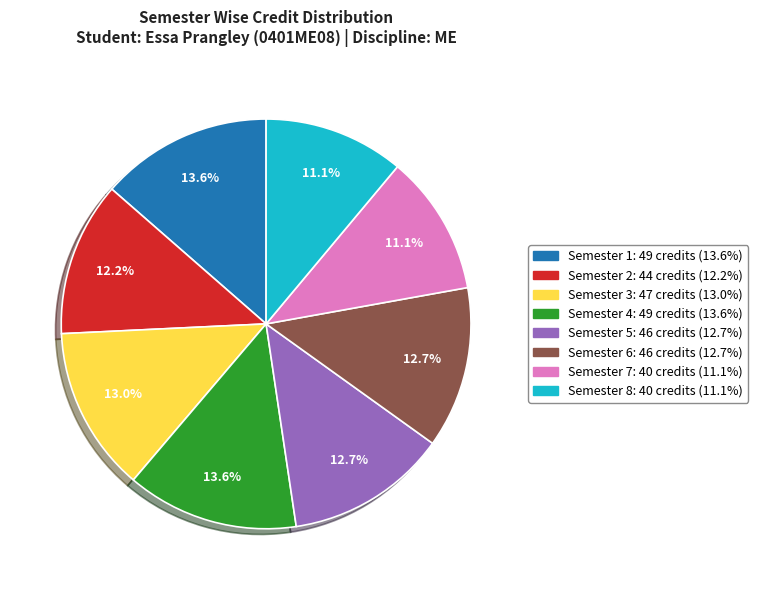

To the nearest percent, what portion does Semester 3 represent?

13%